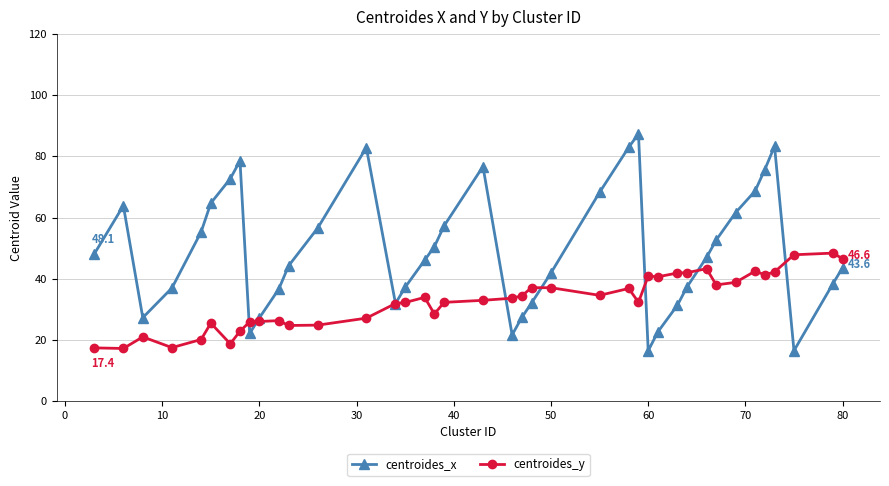

Which series has the widest spread of values?

centroides_x